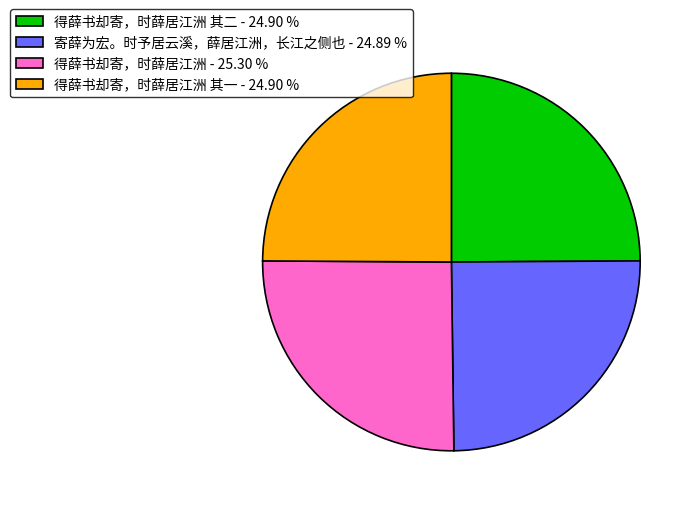

How many slices are in this pie chart?

4